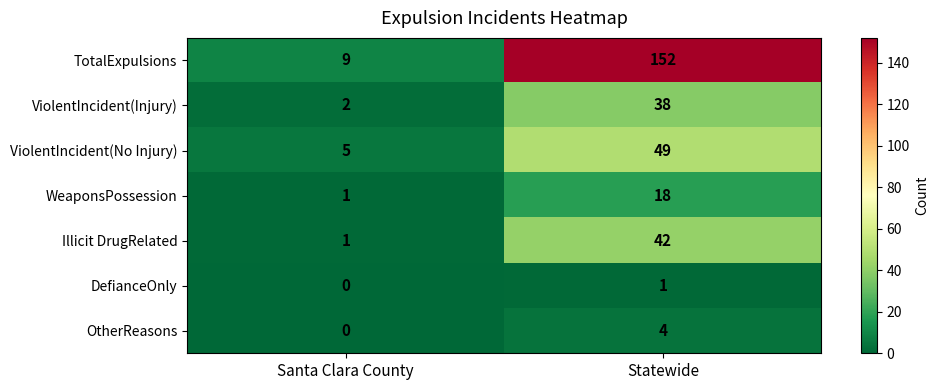

What is the sum of the Illicit DrugRelated values at Statewide and Santa Clara County?

43